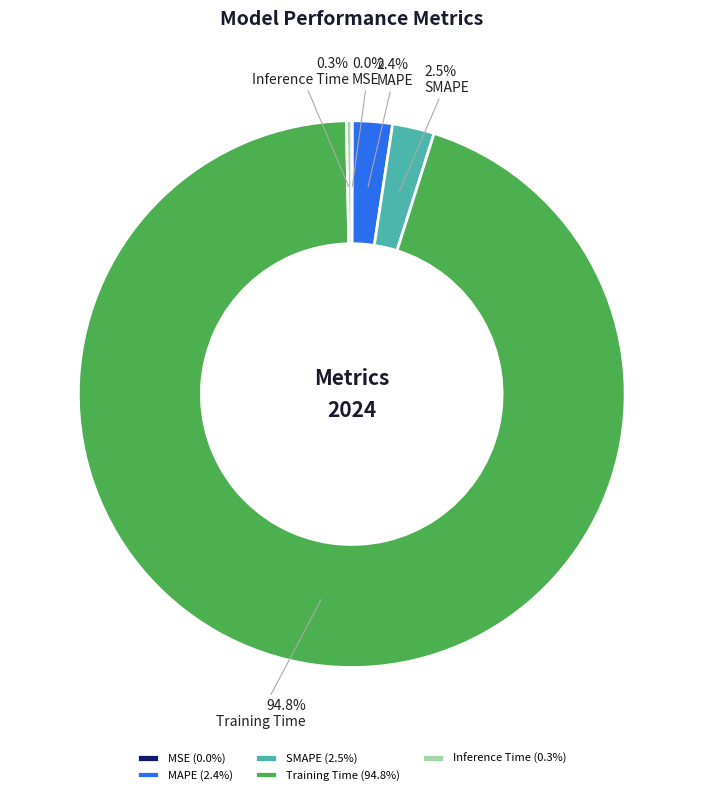

To the nearest percent, what is the average slice percentage?

20%